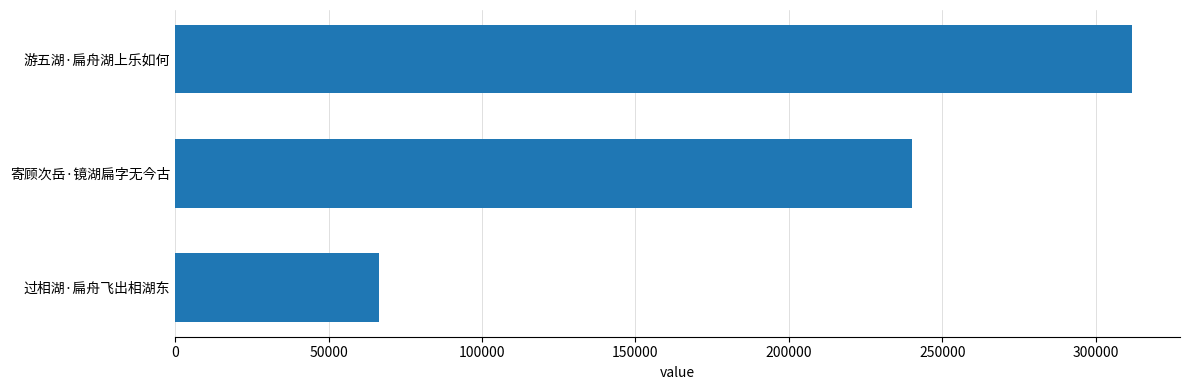

Is it true that the value at 游五湖·扁舟湖上乐如何 is 434788?

False